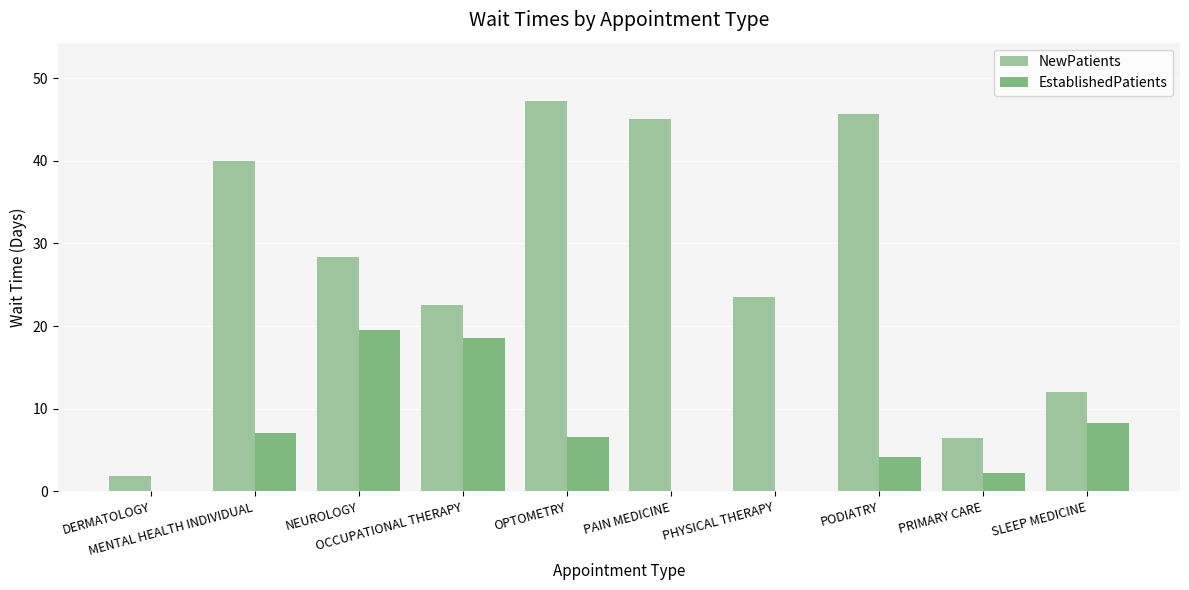

What is the difference between the NewPatients values at PAIN MEDICINE and PRIMARY CARE?

38.6